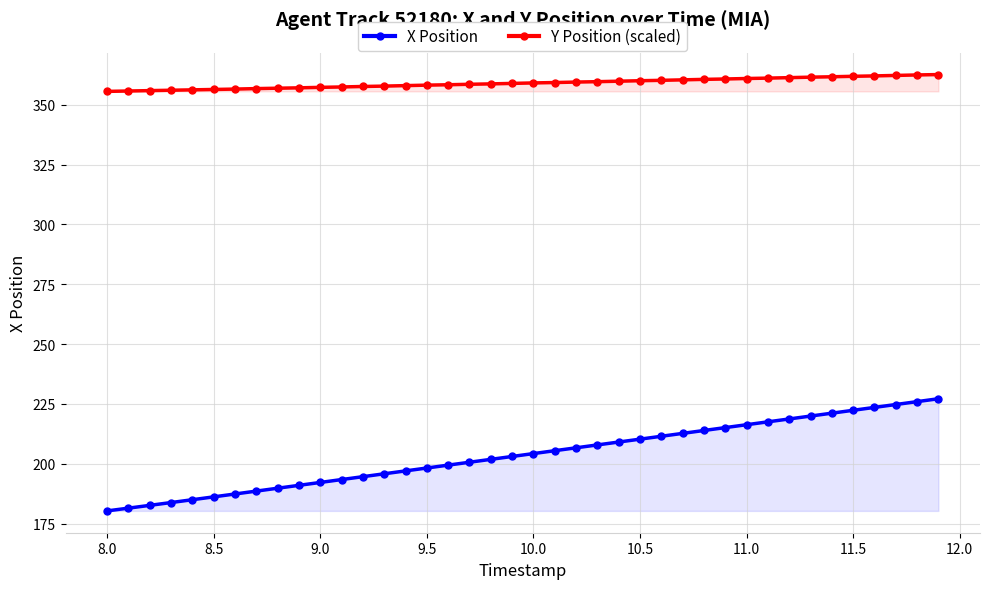

Which series has the largest total across all categories?

Y Position (scaled)